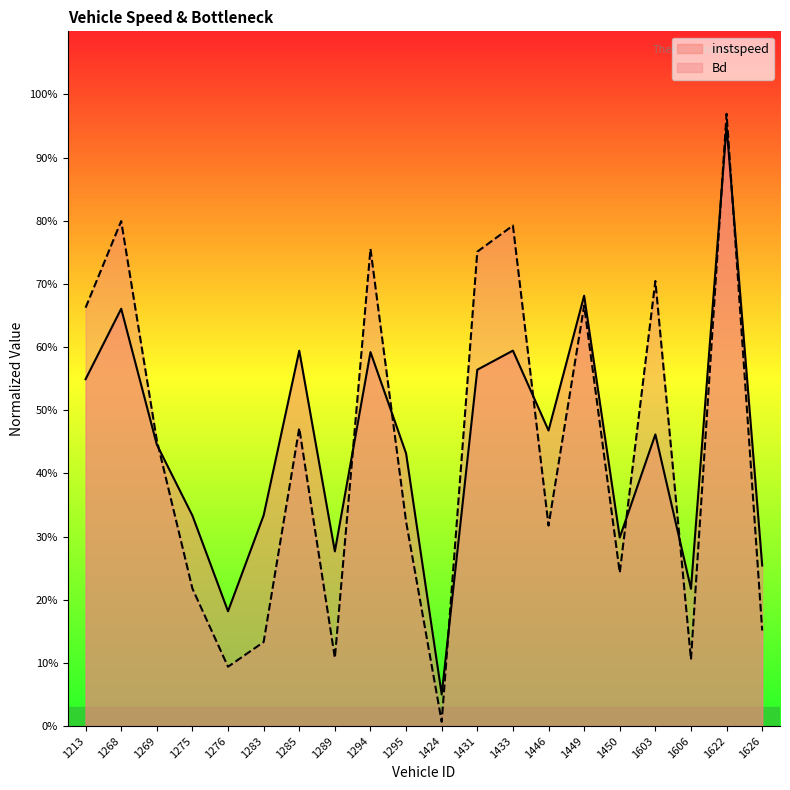

What are all the series names shown in the legend?

instspeed, Bd